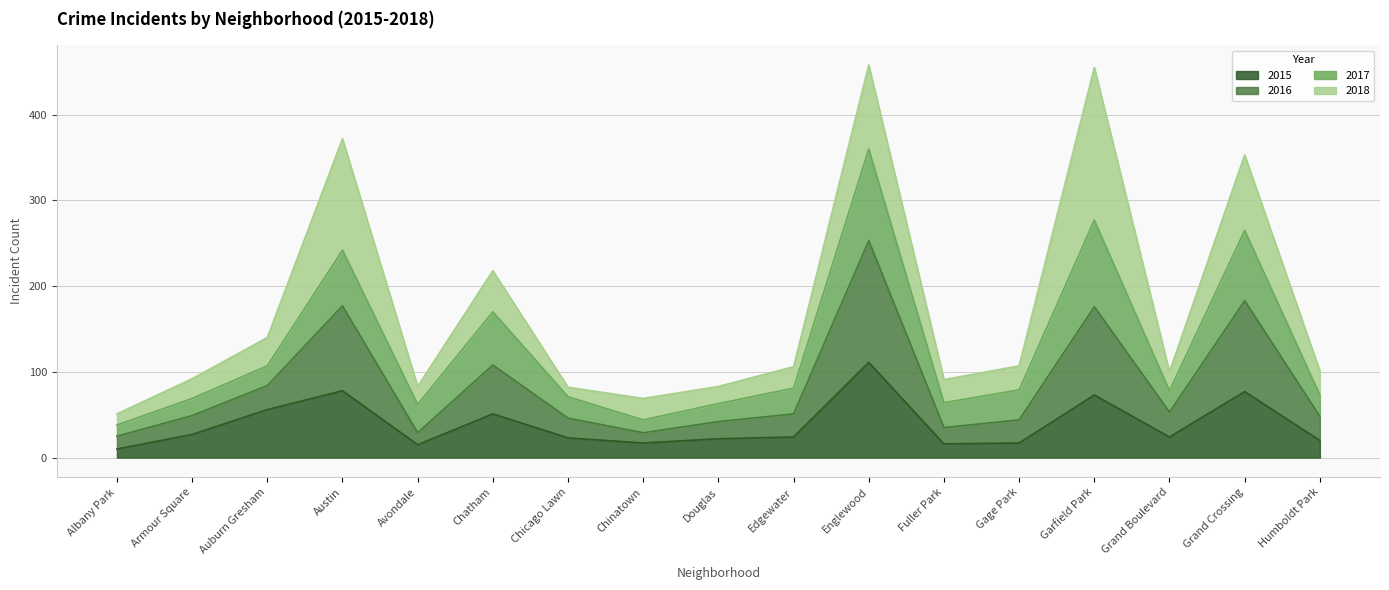

Is it true that 2015 equals 77 at Grand Crossing?

True